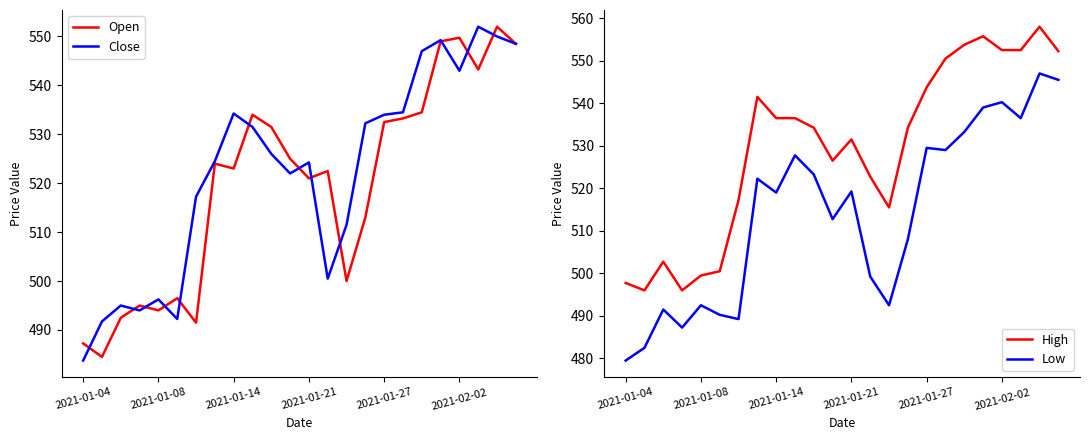

What is the highest value of the Open series?

552.0